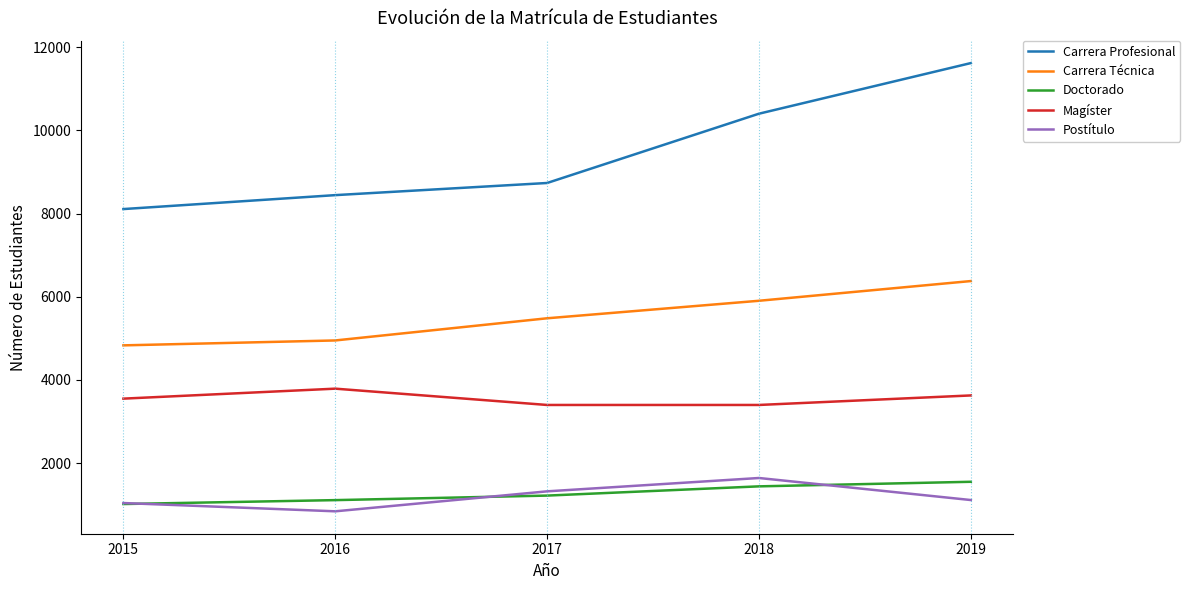

The value of Carrera Profesional at 2016 is 12843. True or false?

False